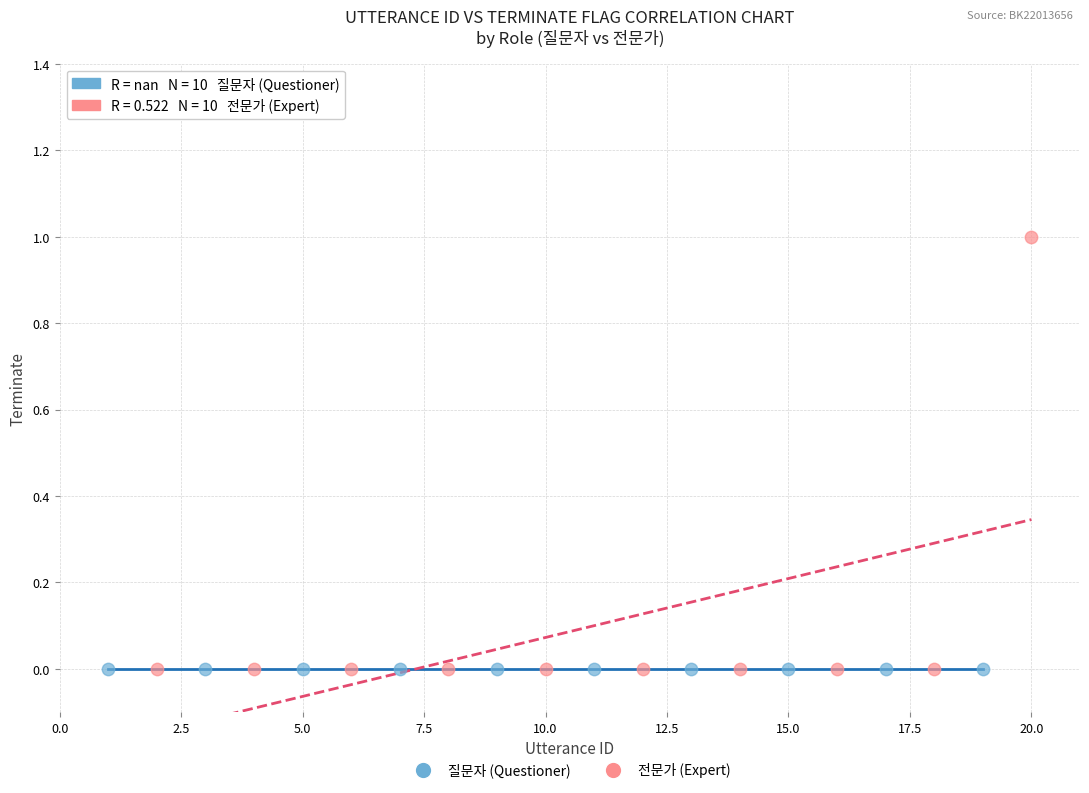

Which series contains the highest Y value?

전문가 (Expert)